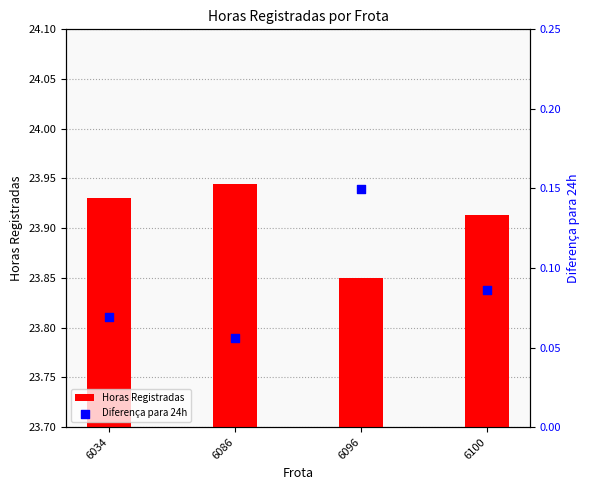

Is the value of Horas Registradas at 6096 greater than the value of Diferença para 24h at 6034?

Yes